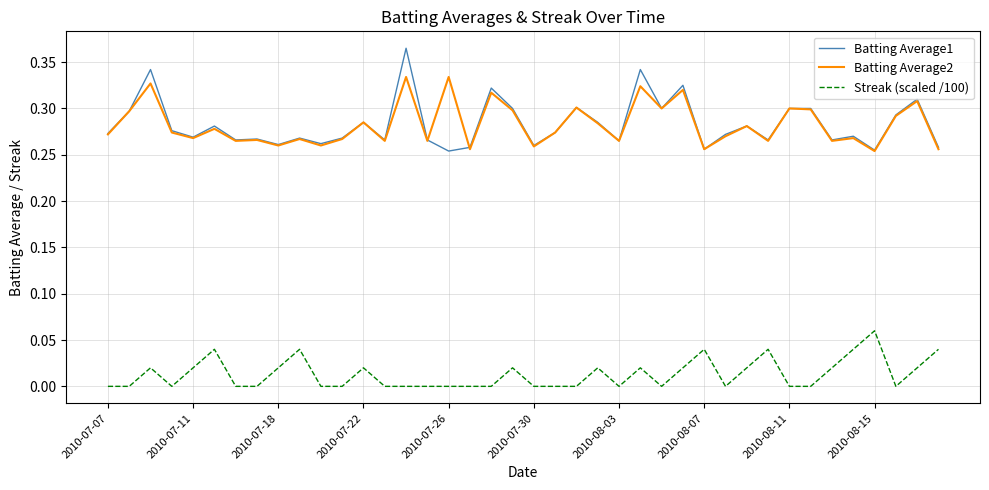

True or false: Batting Average2 and Streak (scaled /100) cross at least once.

False